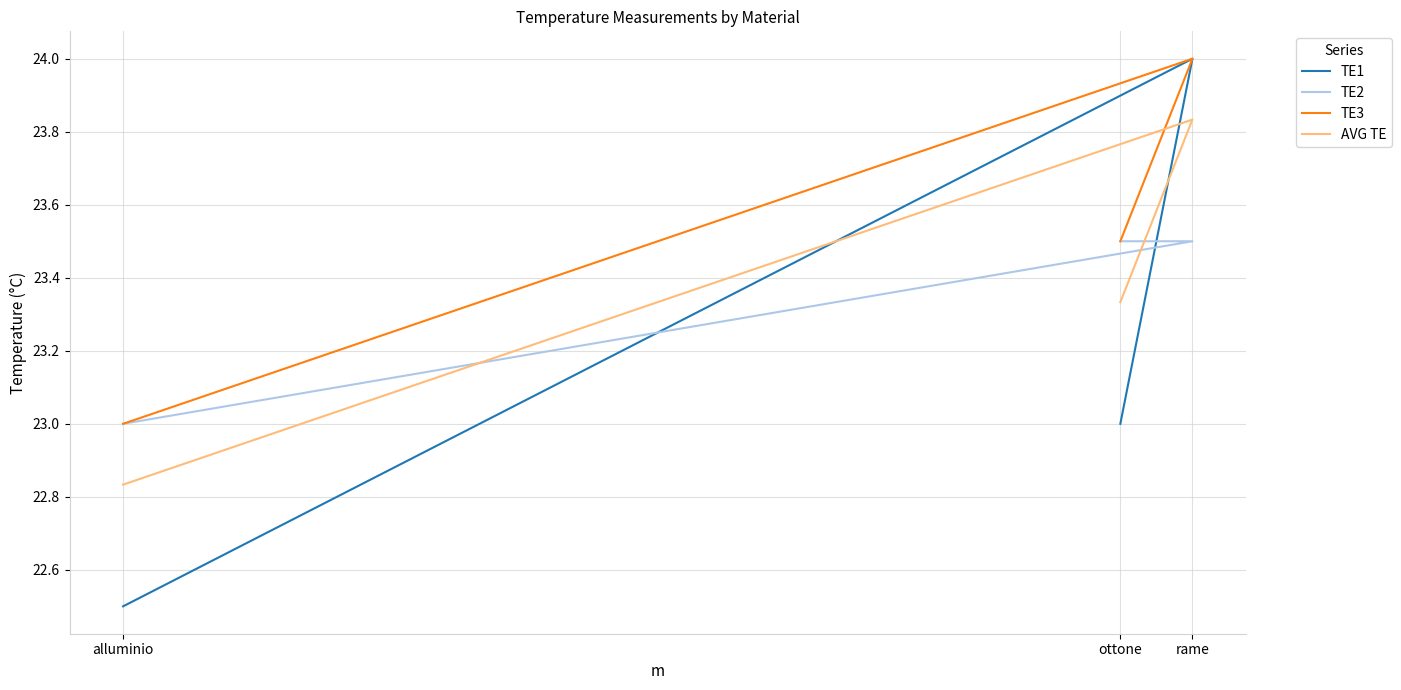

Is the value of TE2 at rame greater than the value of TE1 at alluminio?

Yes